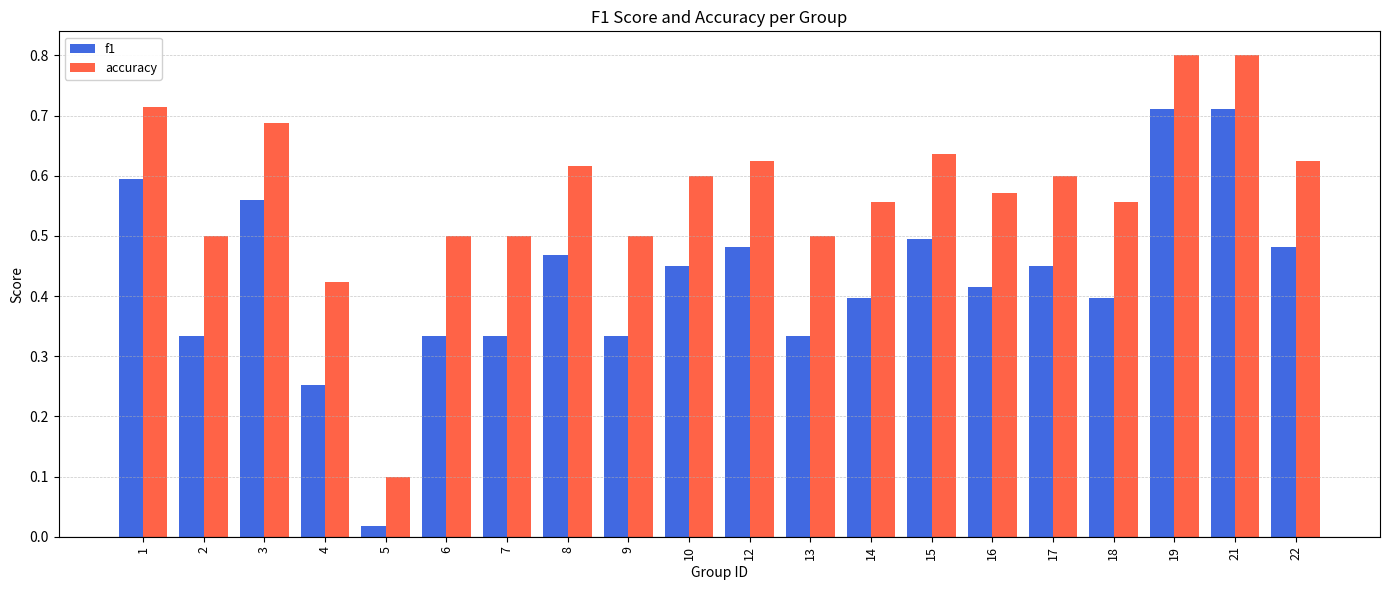

Rank the series by their average value, from highest to lowest.

accuracy, f1